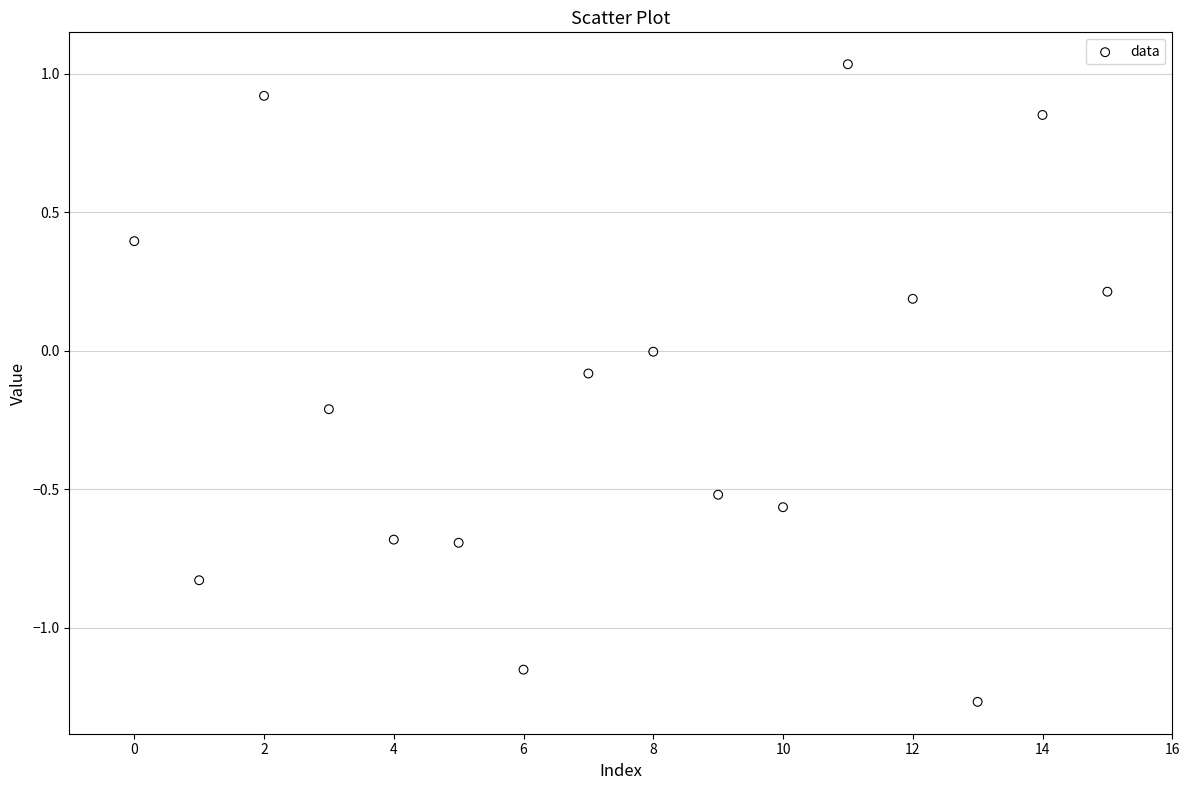

What is the range of Y values (max minus min)?

2.3